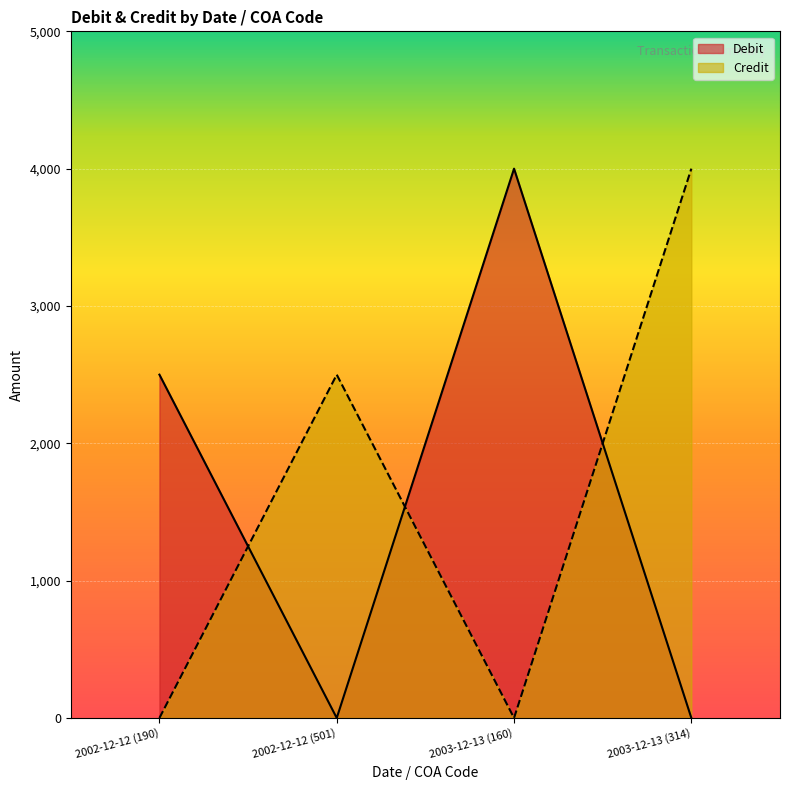

How many values in the Debit series are below 2500?

2